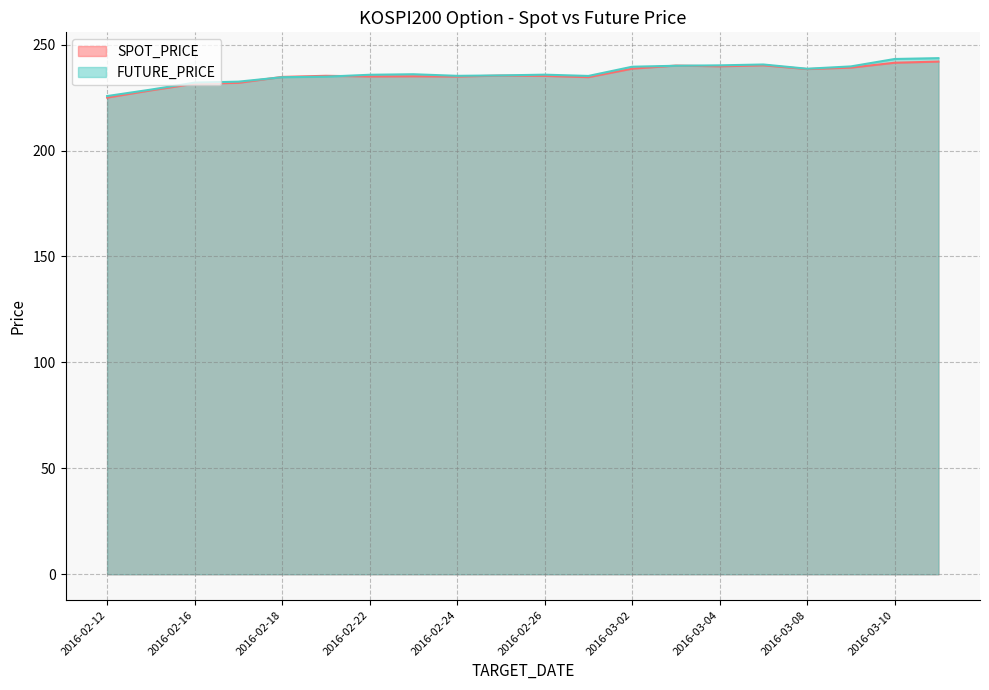

Where is the first local minimum for FUTURE_PRICE?

2016-02-24